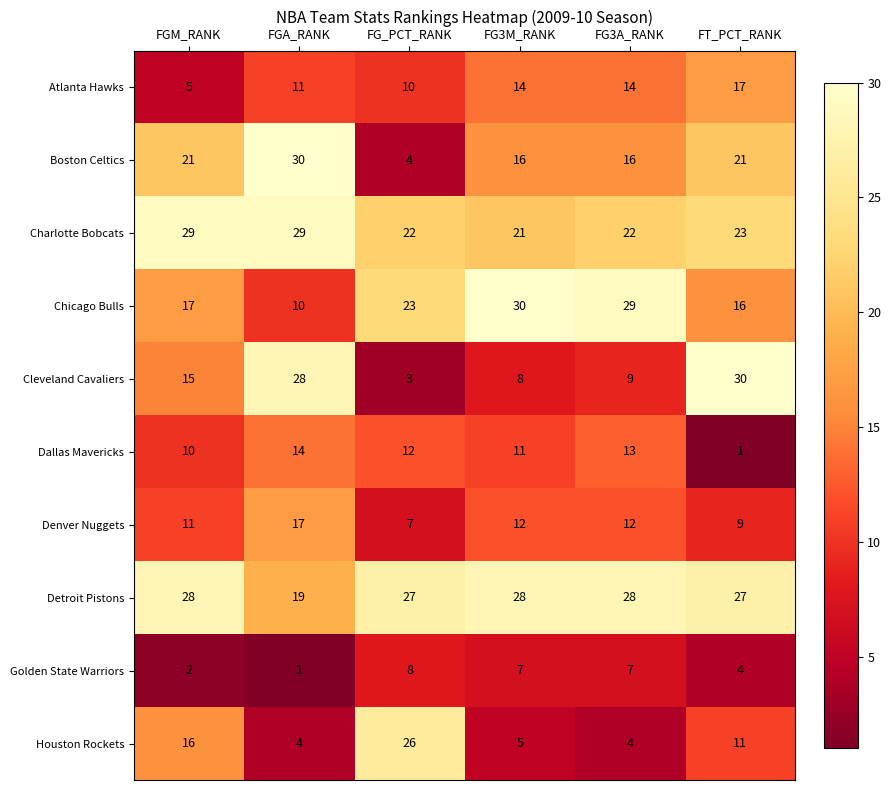

What is the sum of the Denver Nuggets values at FG3M_RANK and FG_PCT_RANK?

19